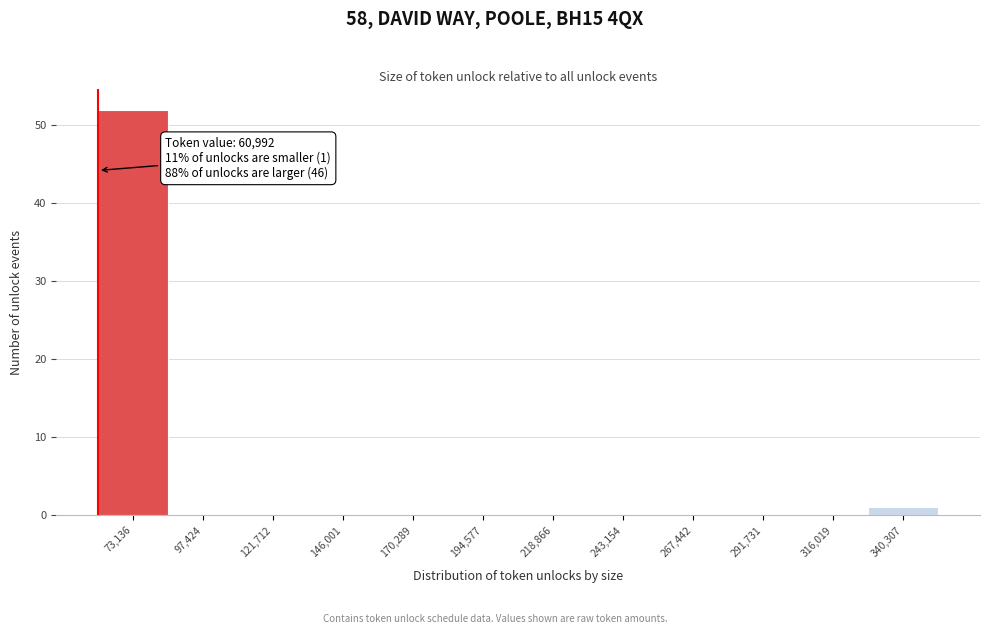

Which range on the x-axis has the tallest bar?

60000 to 85000